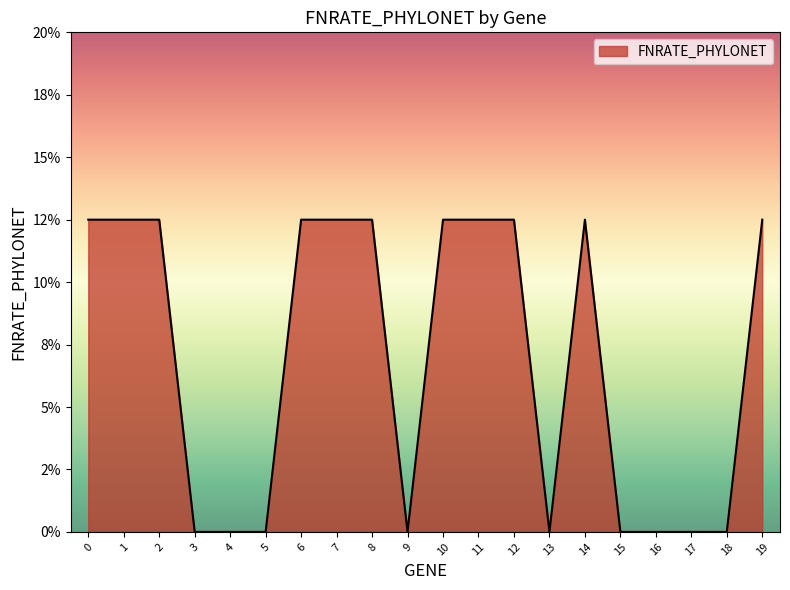

Where is the data nearest to the value 0?

3